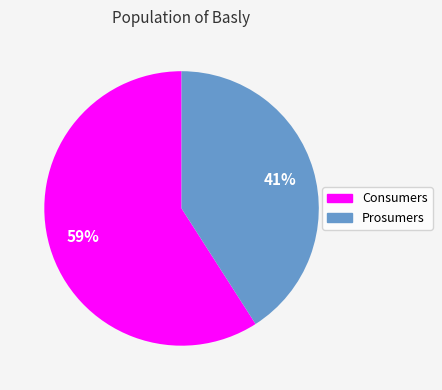

Is Prosumers the majority of the pie?

No